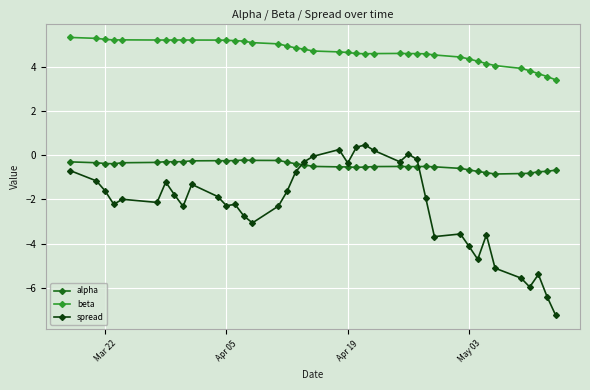

Which series has the widest spread of values?

spread